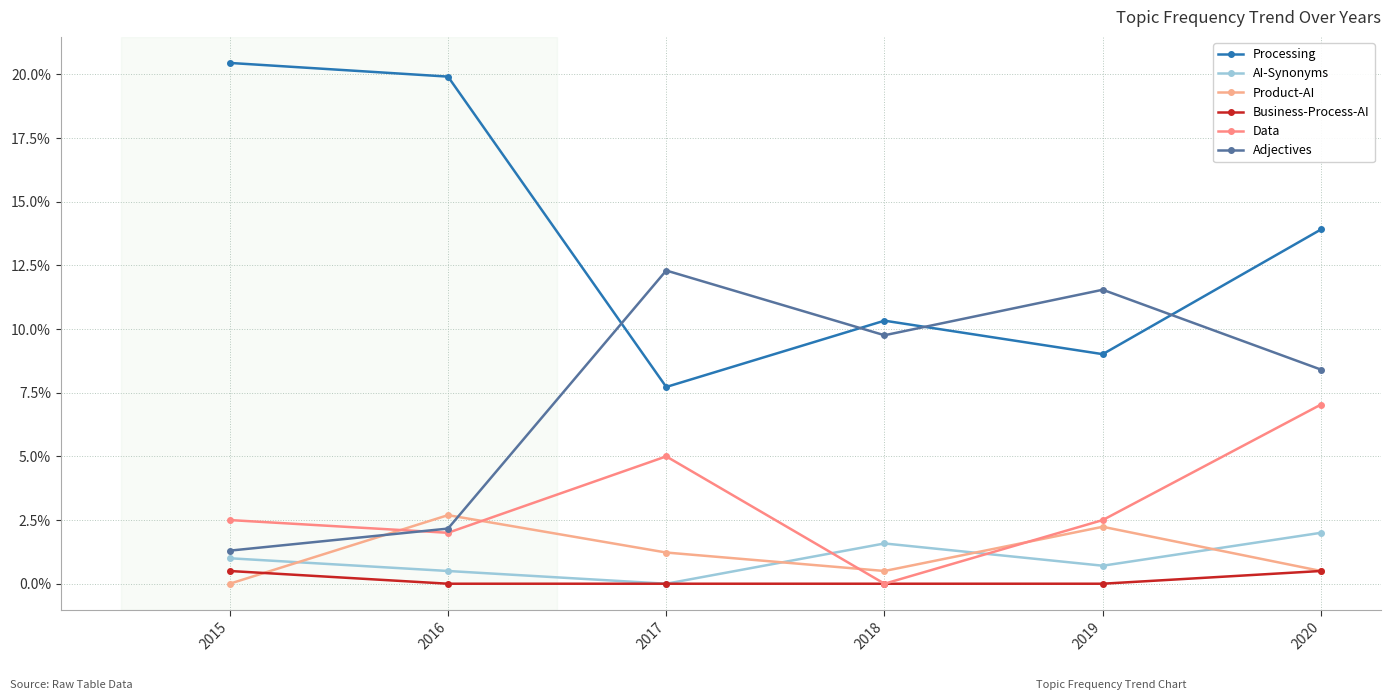

What is the value of the Adjectives point at the 6th from the left?

8.4